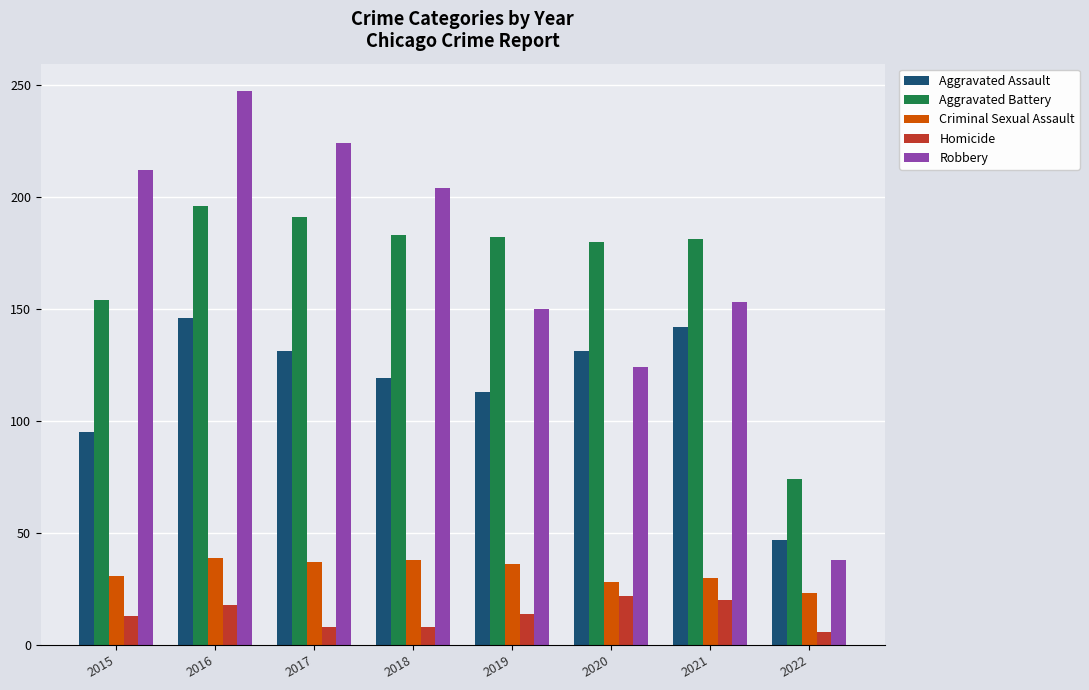

What value does the Aggravated Assault series have at 2020, to the nearest 5?

130